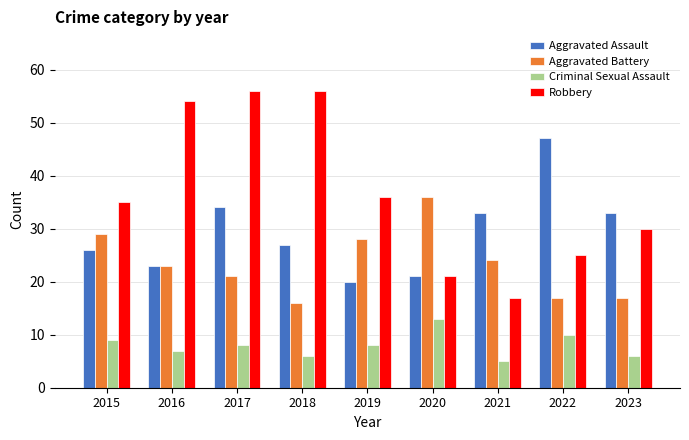

At which label is Criminal Sexual Assault closest to 9?

2015